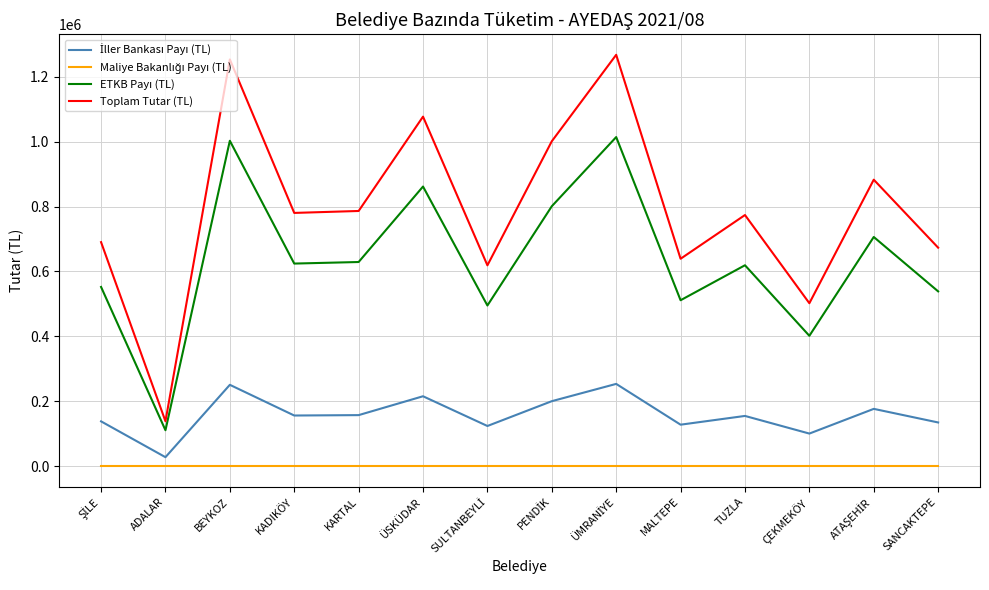

What is the spread (max minus min) of values at ÜSKÜDAR?

1076918.4